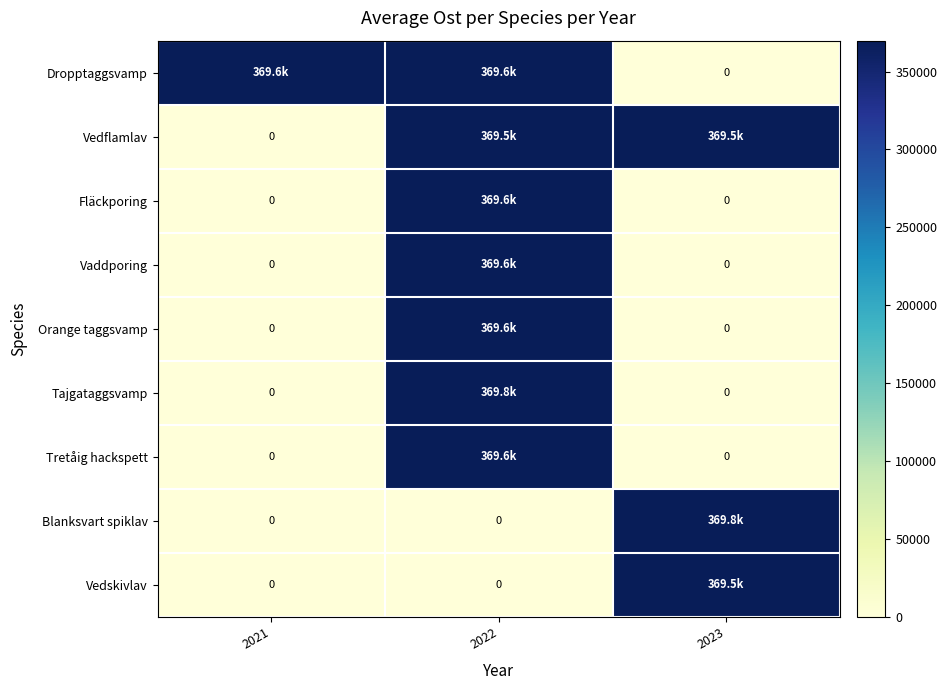

Between 2021 and 2022, which series saw the biggest shift?

Tajgataggsvamp